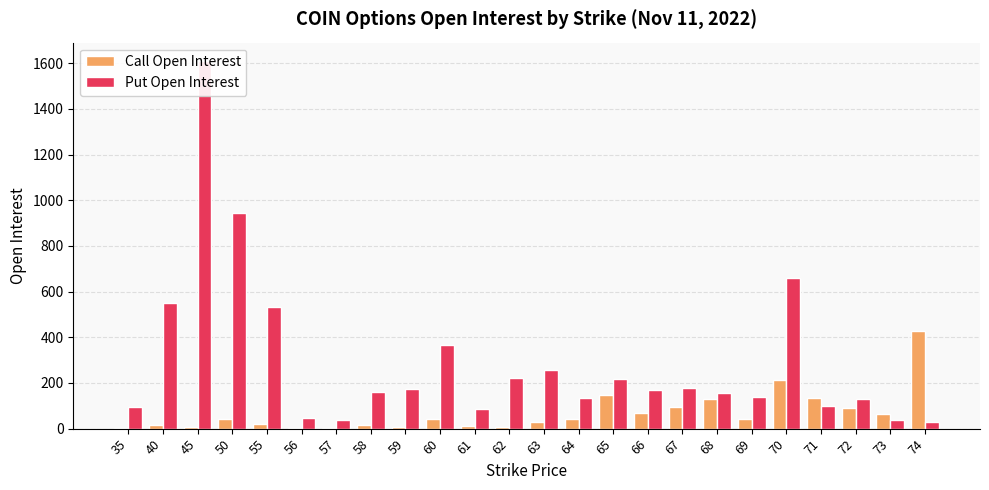

The Call Open Interest series shows 58 at 64. True or false?

False